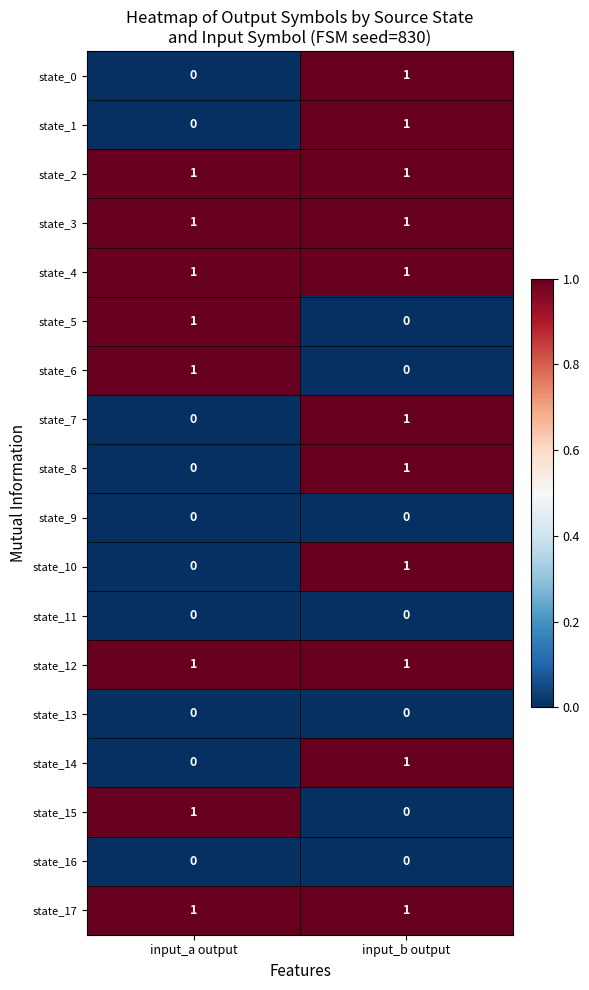

Where is state_5 nearest to the value 0?

input_b output